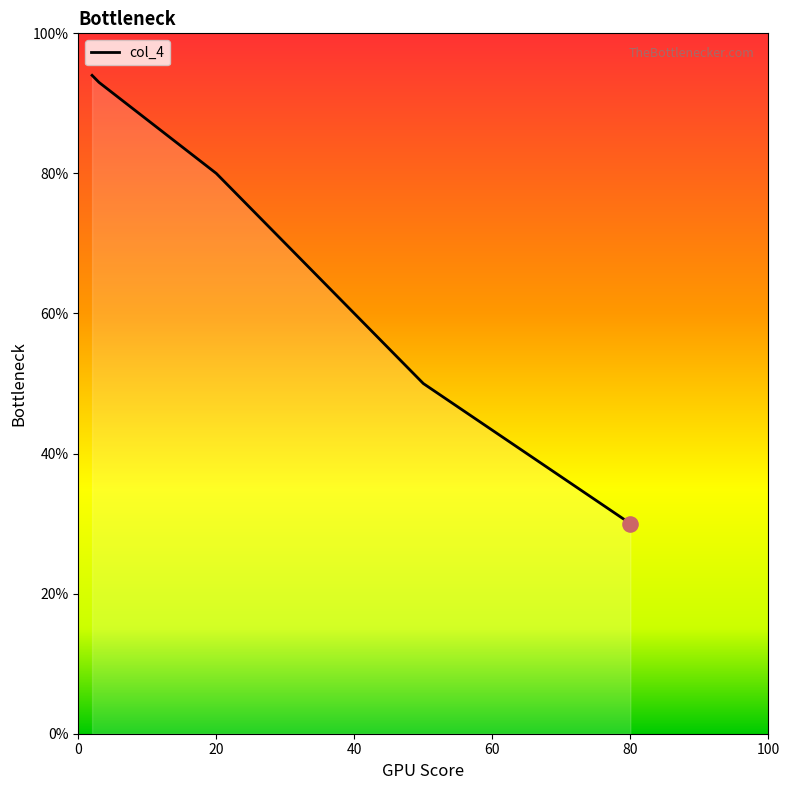

What is the minimum value shown in the chart?

30